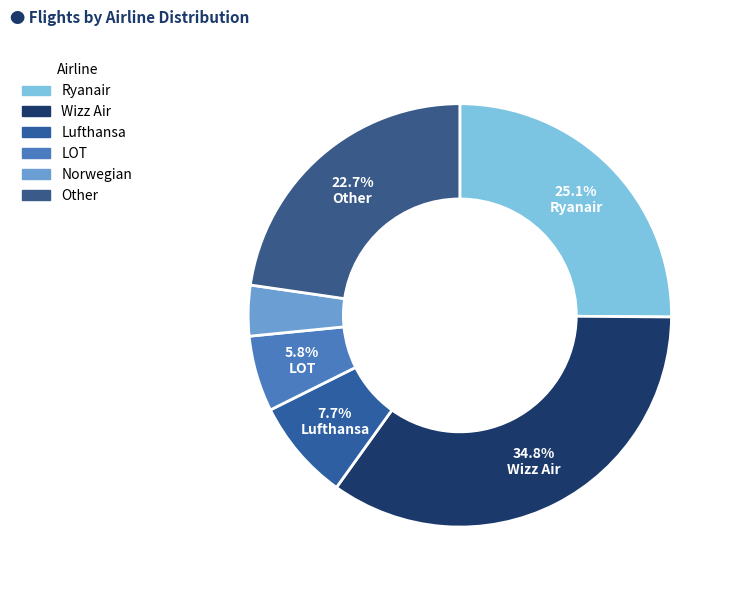

To the nearest percent, what portion does Other represent?

23%